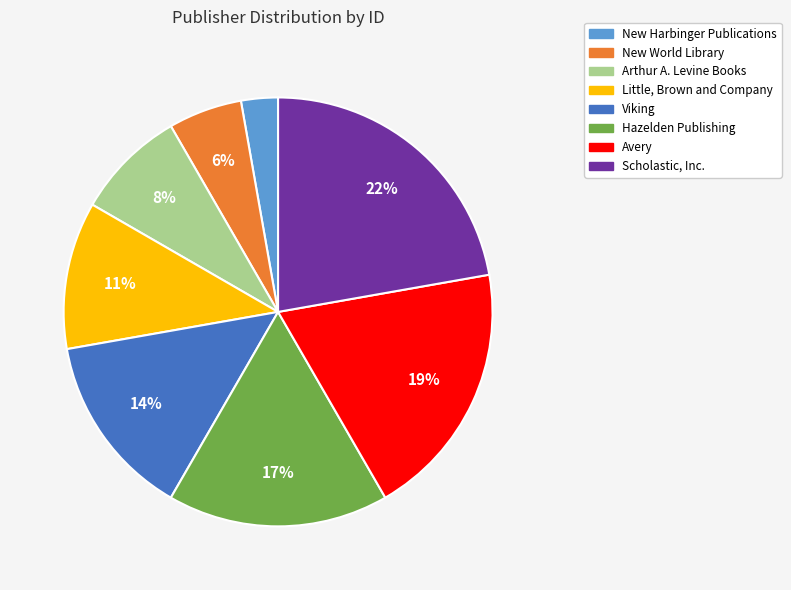

Approximately how many times larger is the value at Viking compared to Avery?

0.7